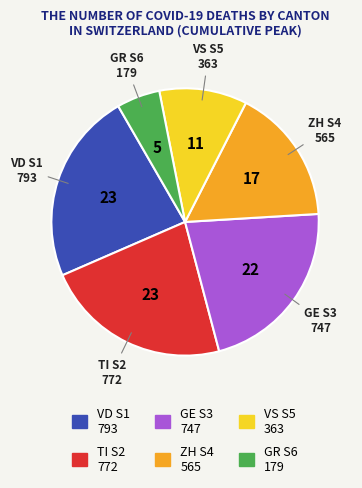

Does any single category account for the majority?

No